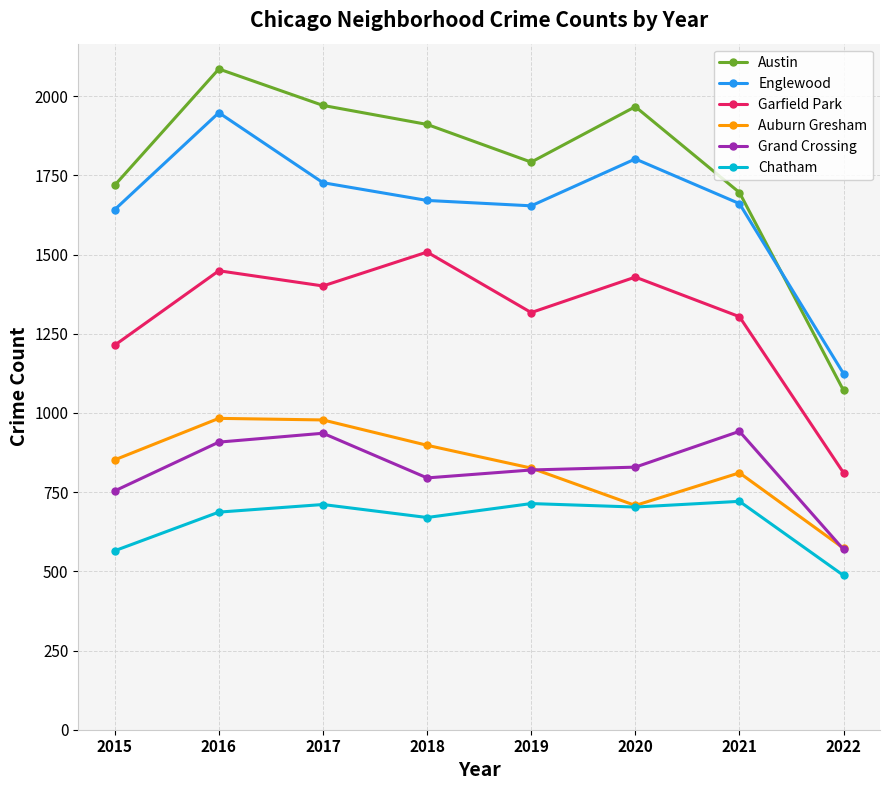

True or false: Grand Crossing and Austin intersect in this chart.

False